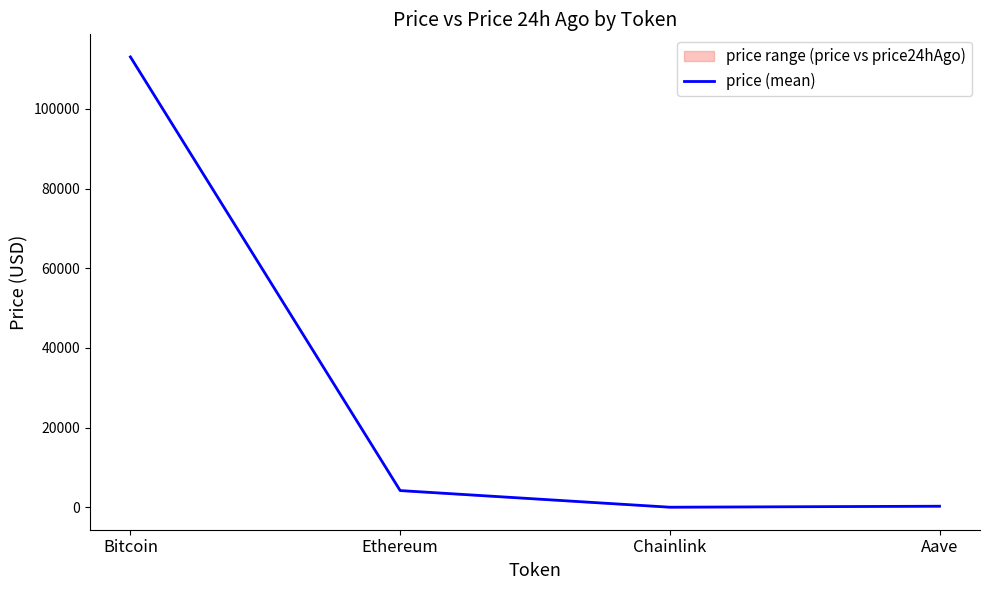

Rank the categories by value from highest to lowest.

Bitcoin, Ethereum, Aave, Chainlink